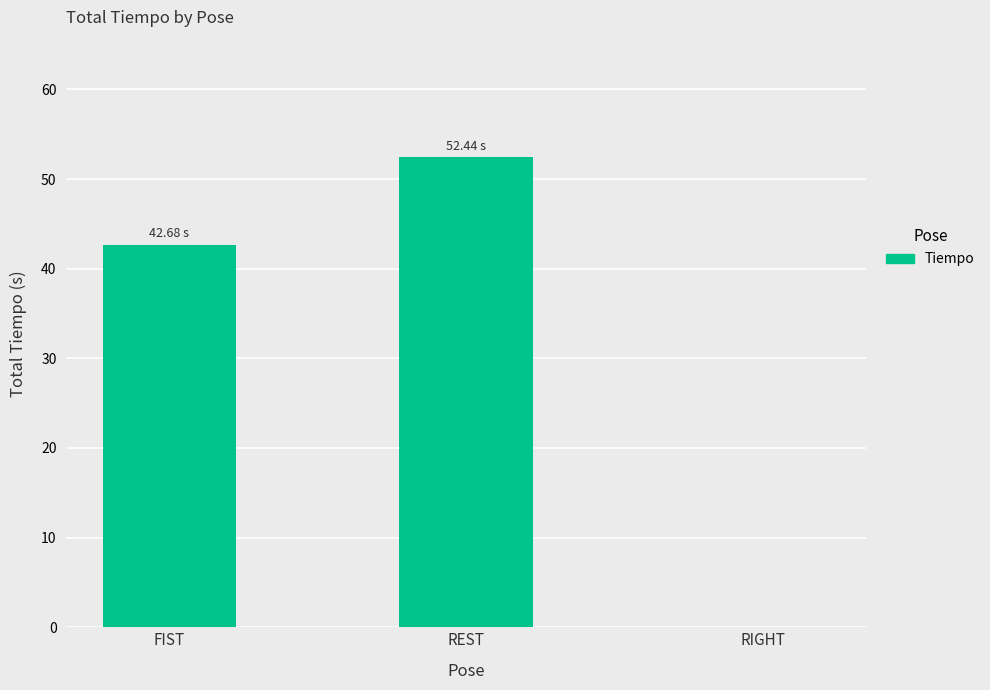

How many positive values are there?

2